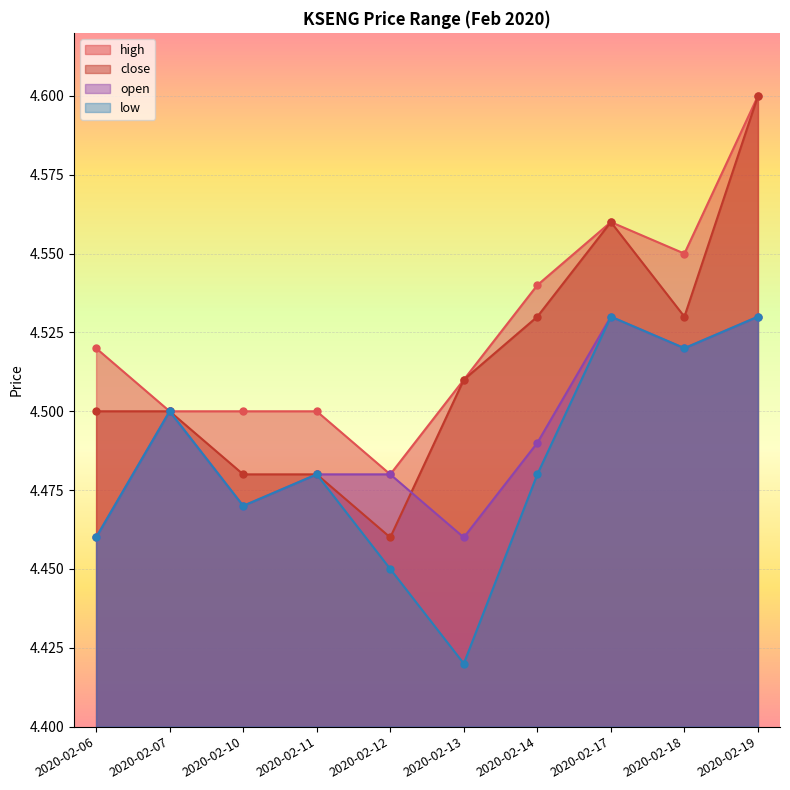

True or false: high has a value of 4.5 at 2020-02-18.

True